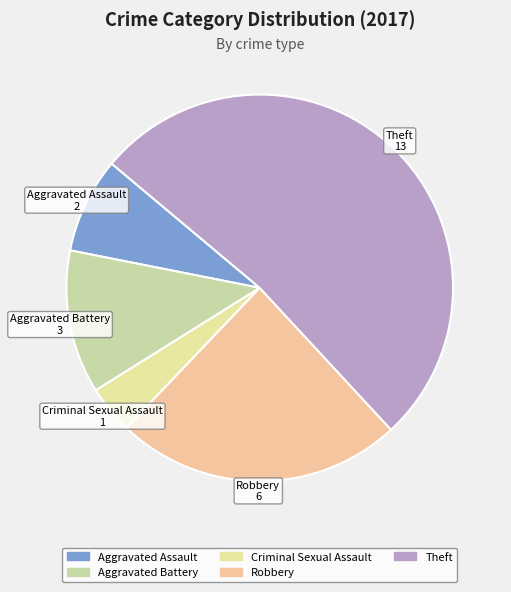

How many segments does this pie chart have?

5